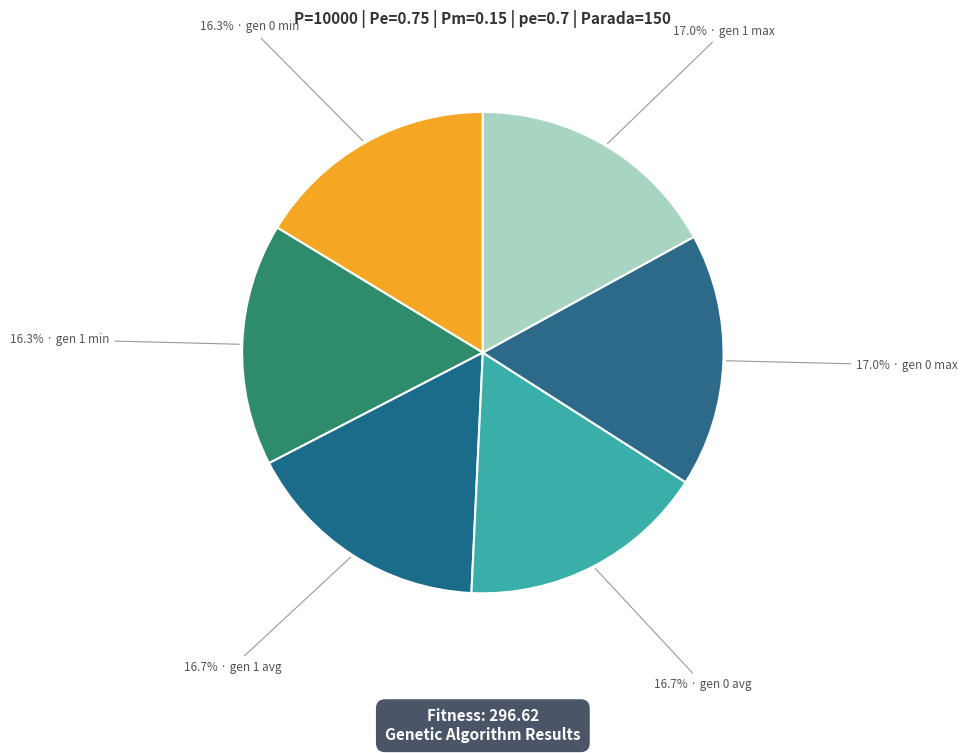

What percentage is NOT represented by 16.3% · gen 0 min?

83.7%